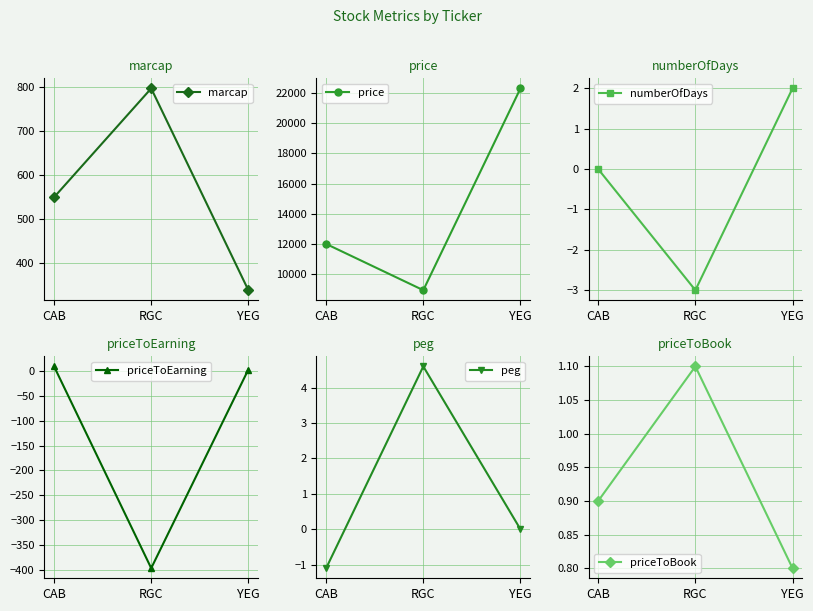

Is the value of priceToEarning at YEG greater than the value of numberOfDays at CAB?

Yes